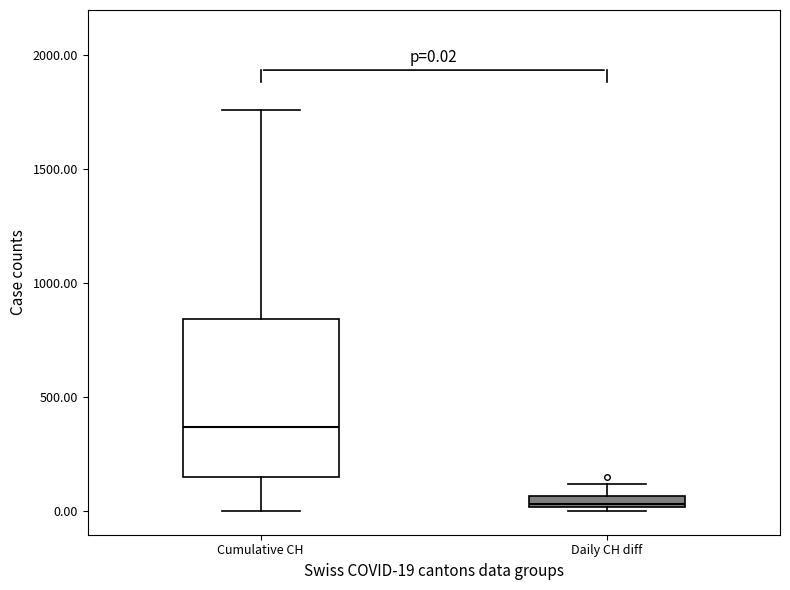

Which box's median line is the lowest?

Daily CH diff